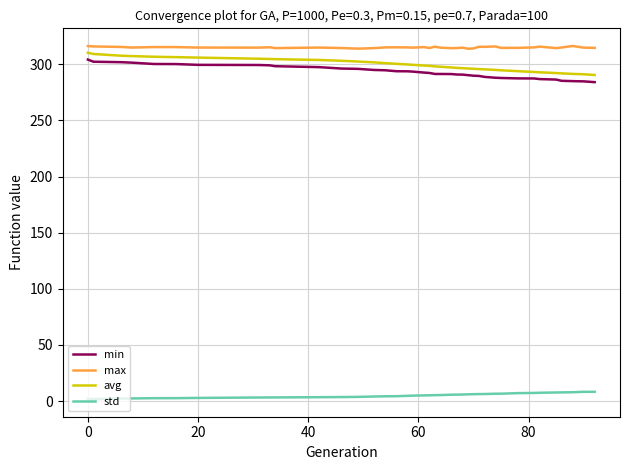

List the series in order of their peak value, highest first.

max, avg, min, std